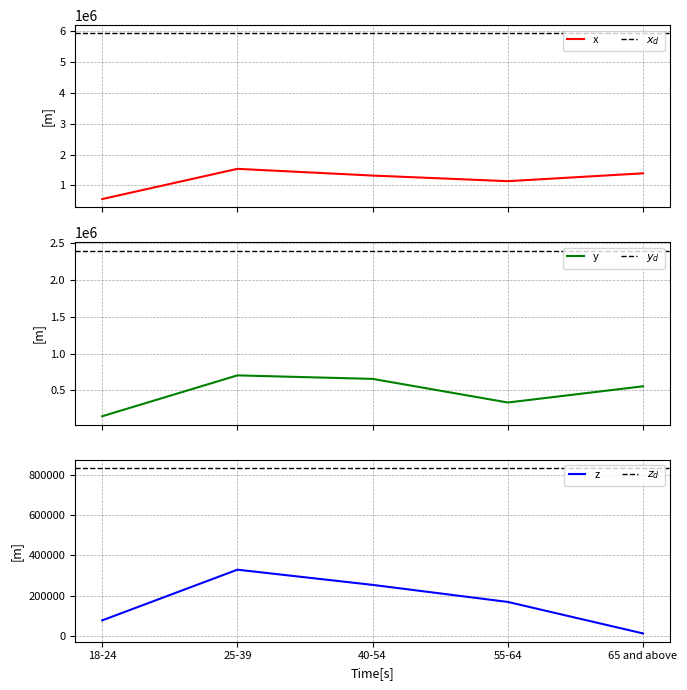

Between 18-24 and 40-54, which series saw the biggest shift?

Enough of the types of food wanted